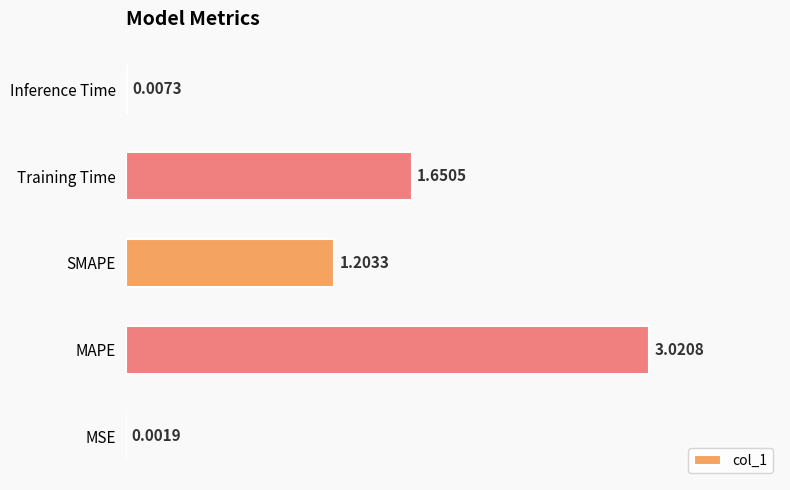

At which category does the chart reach its peak across all series?

MAPE